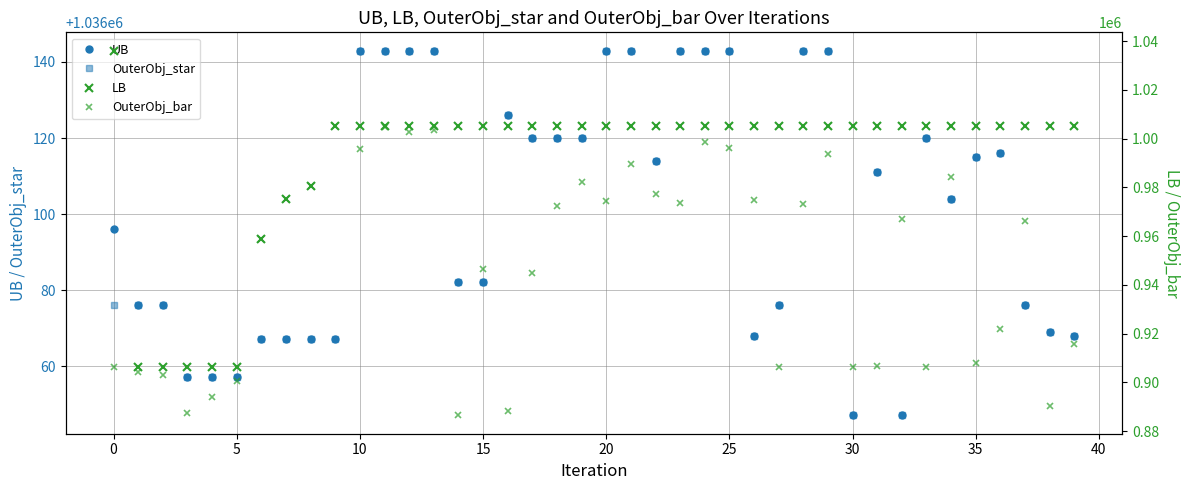

The OuterObj_star series shows 1036115.0 at 35. True or false?

True